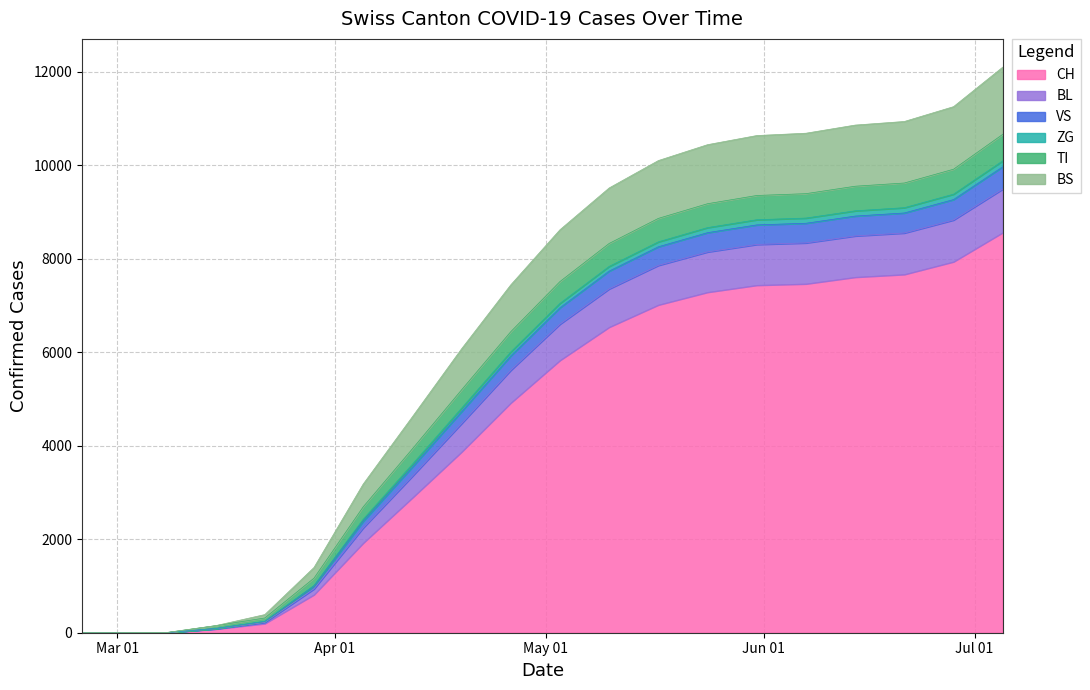

The value of ZG at 2020-05-10 is 2867. True or false?

False